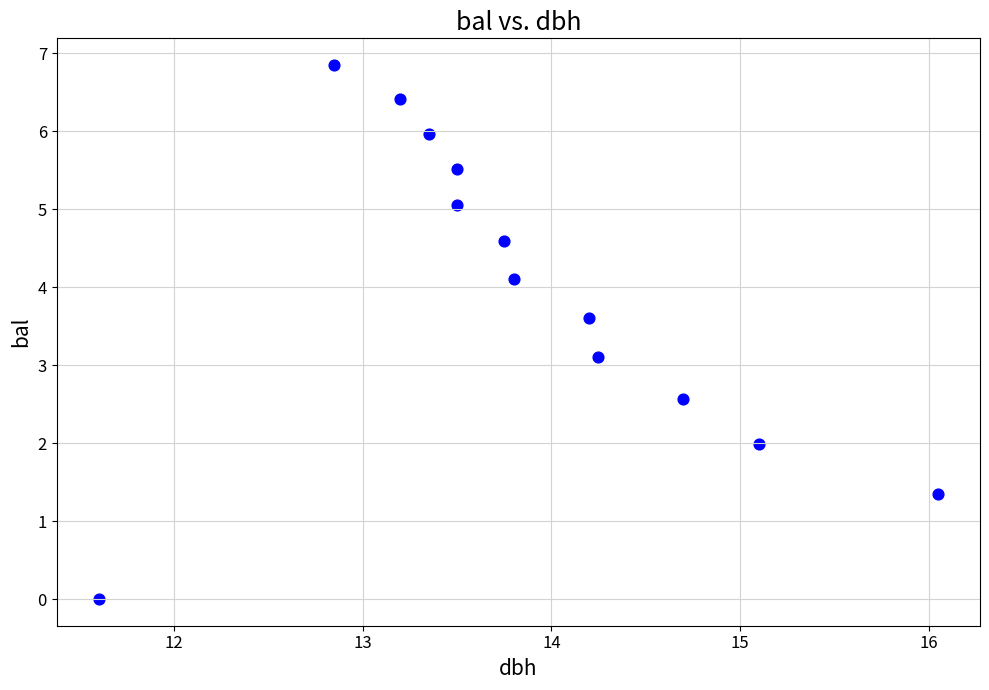

What Y value in the scatter plot is closest to 3?

3.1